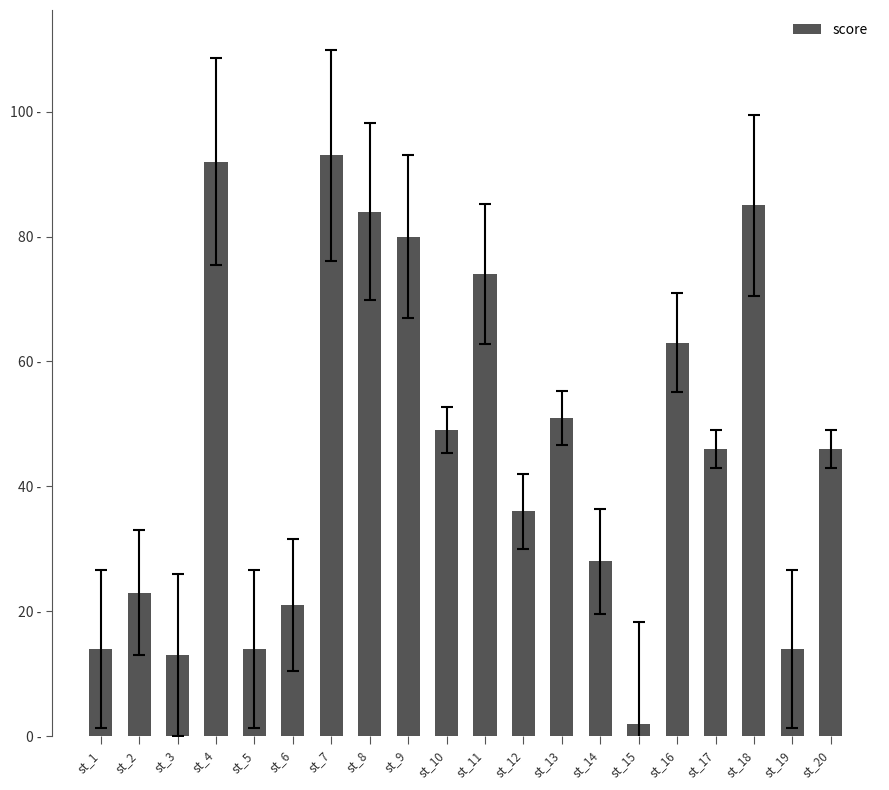

What is the ratio of the value at st_3 to the value at st_9?

0.2